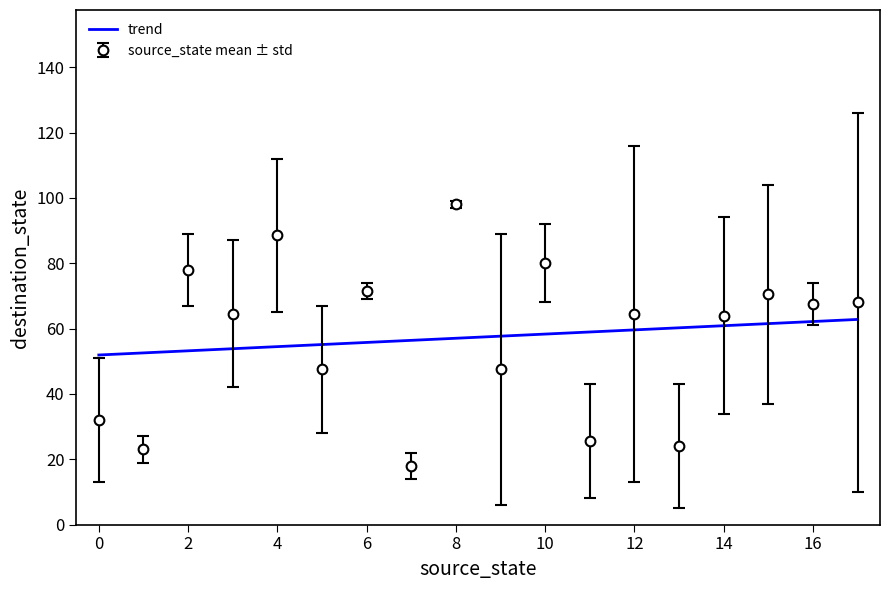

What is the maximum value for destination_state?

126